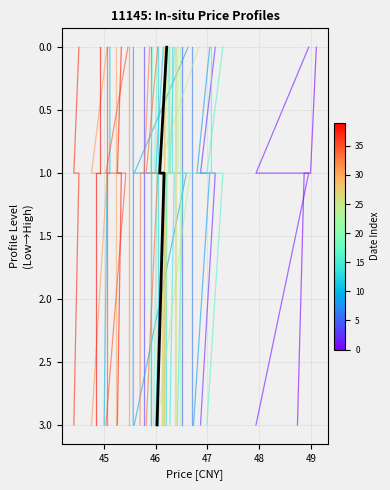

The value at 47 is -1. True or false?

False